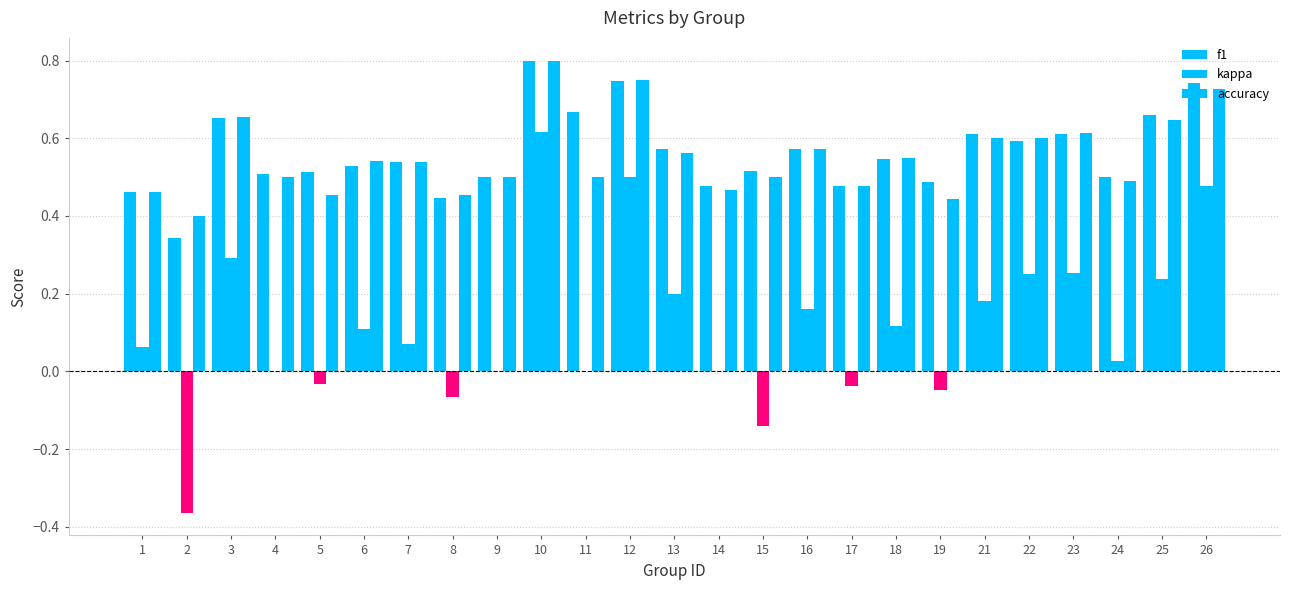

Rank the categories by kappa value from highest to lowest.

10, 12, 26, 3, 23, 22, 25, 13, 21, 16, 18, 6, 7, 1, 24, 4, 9, 11, 14, 5, 17, 19, 8, 15, 2